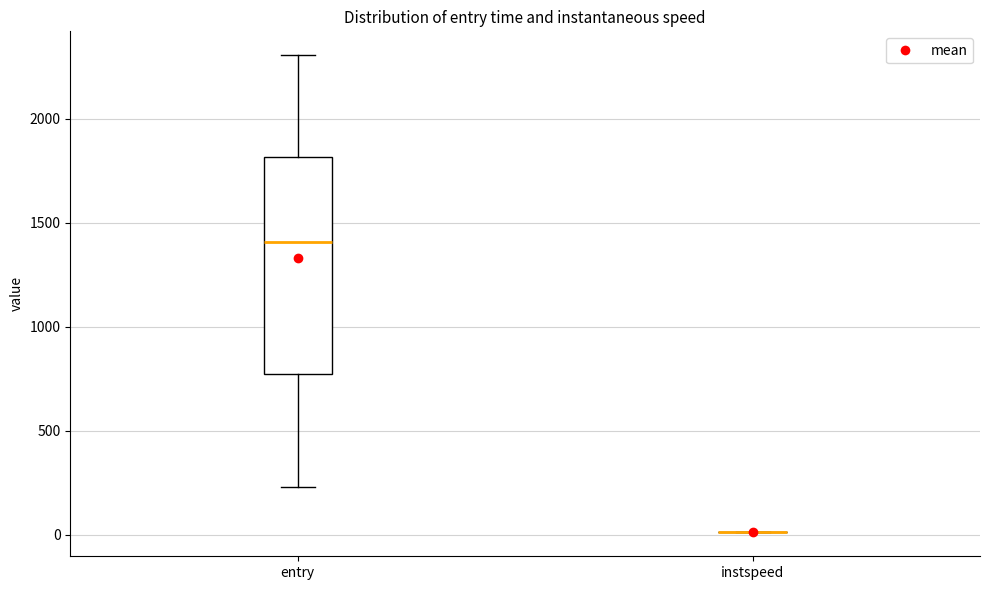

Comparing the boxes themselves (not the whiskers), which one is the tallest?

entry